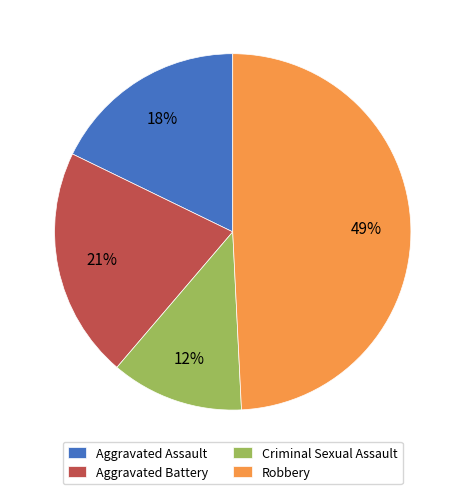

To the nearest percent, what is the average slice percentage?

25%